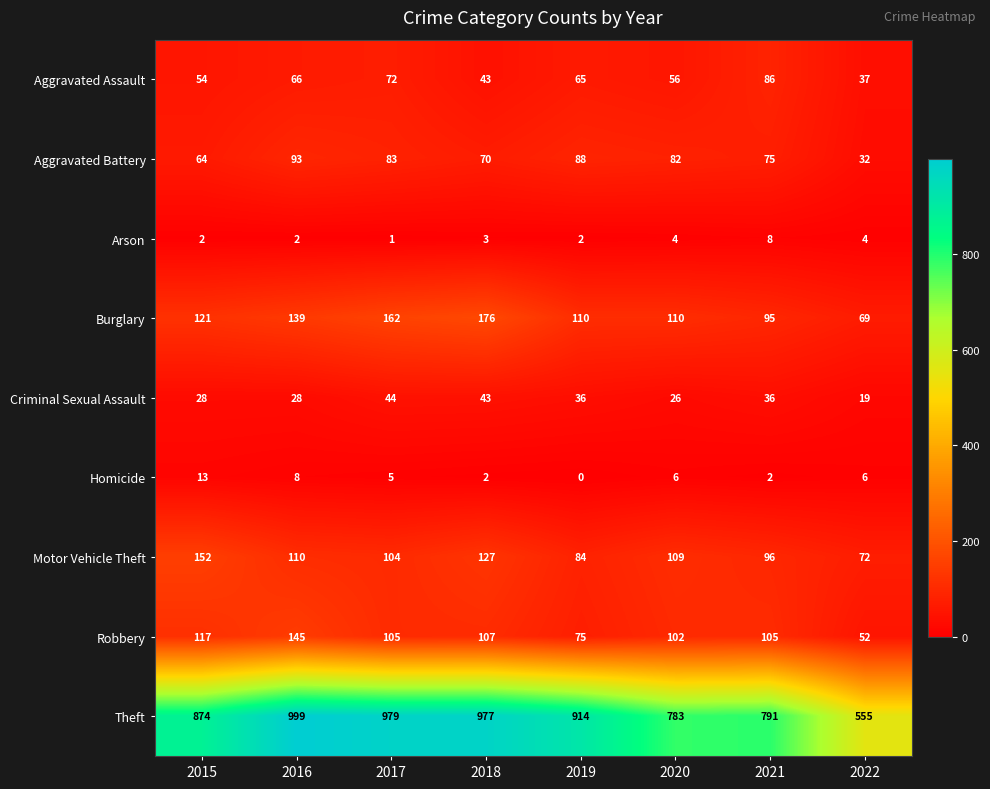

Is it true that Homicide equals 9 at 2015?

False